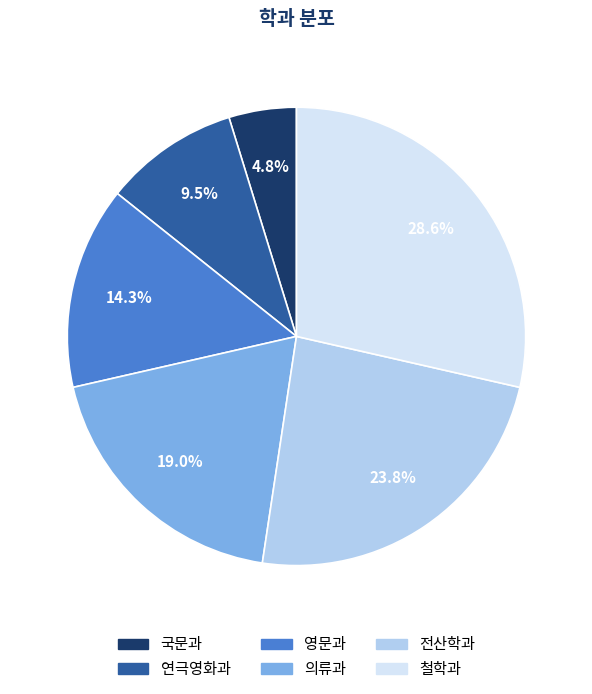

Between 국문과 and 철학과, which is larger?

철학과